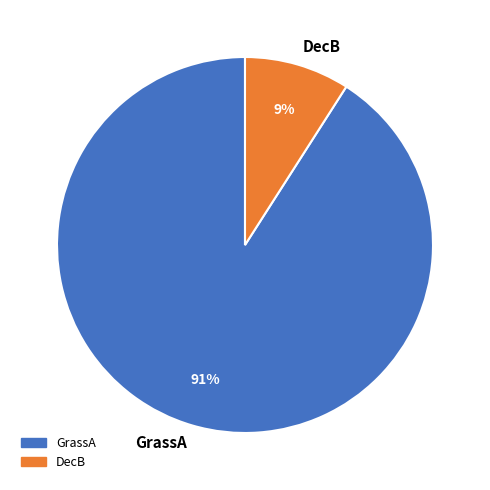

To the nearest percent, what portion does DecB represent?

9%